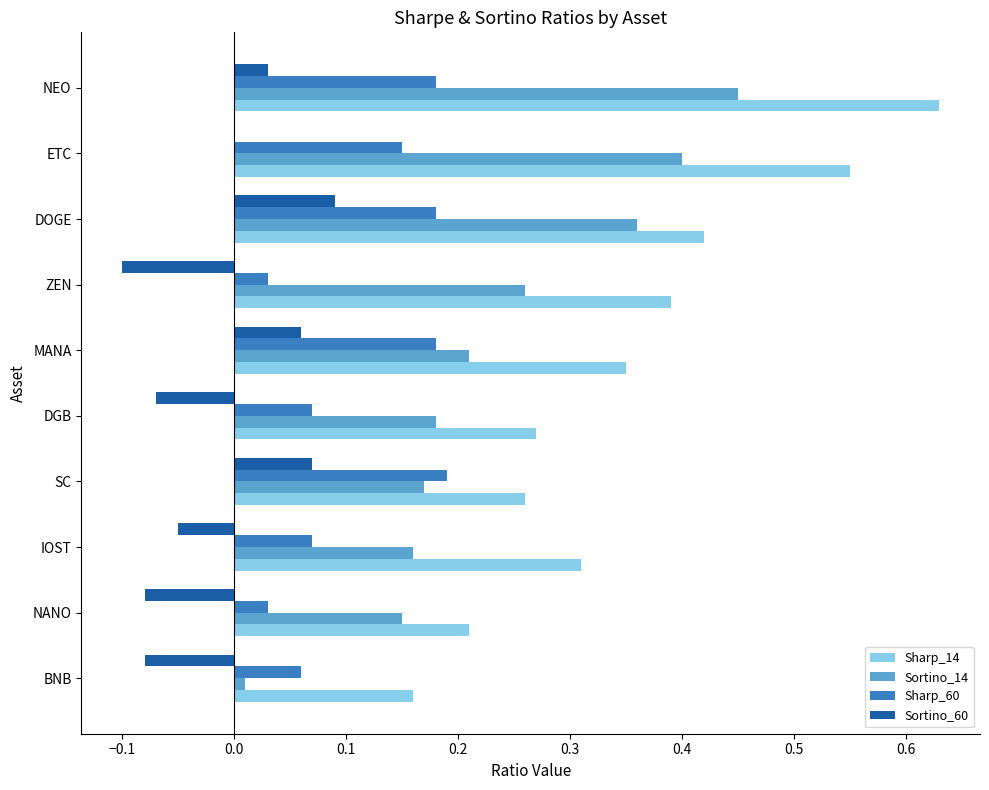

Which series has the largest total across all categories?

Sharp_14